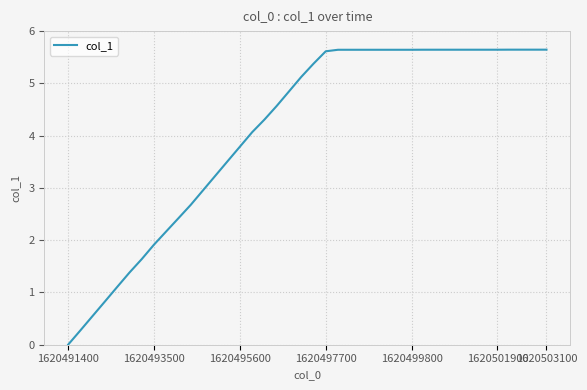

What is the difference between the maximum and minimum values?

5.6